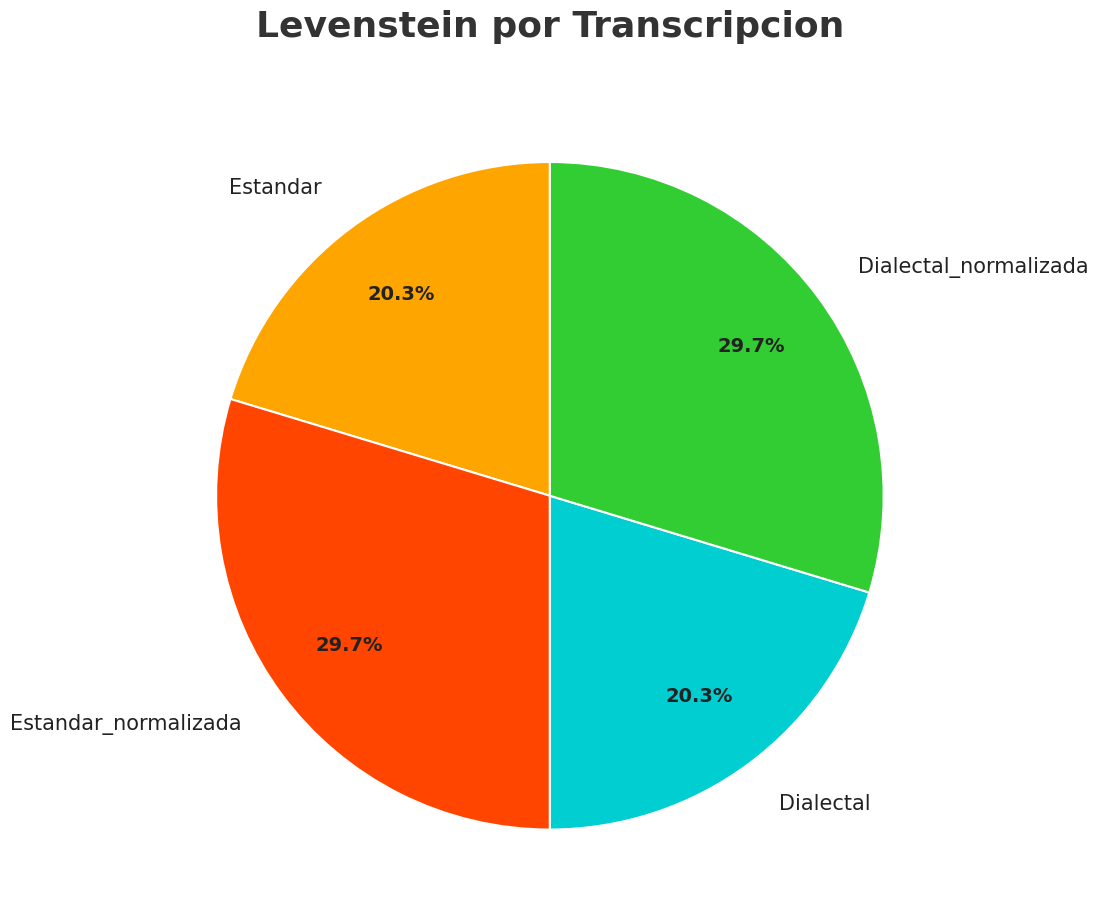

Count the number of slices in the pie.

4